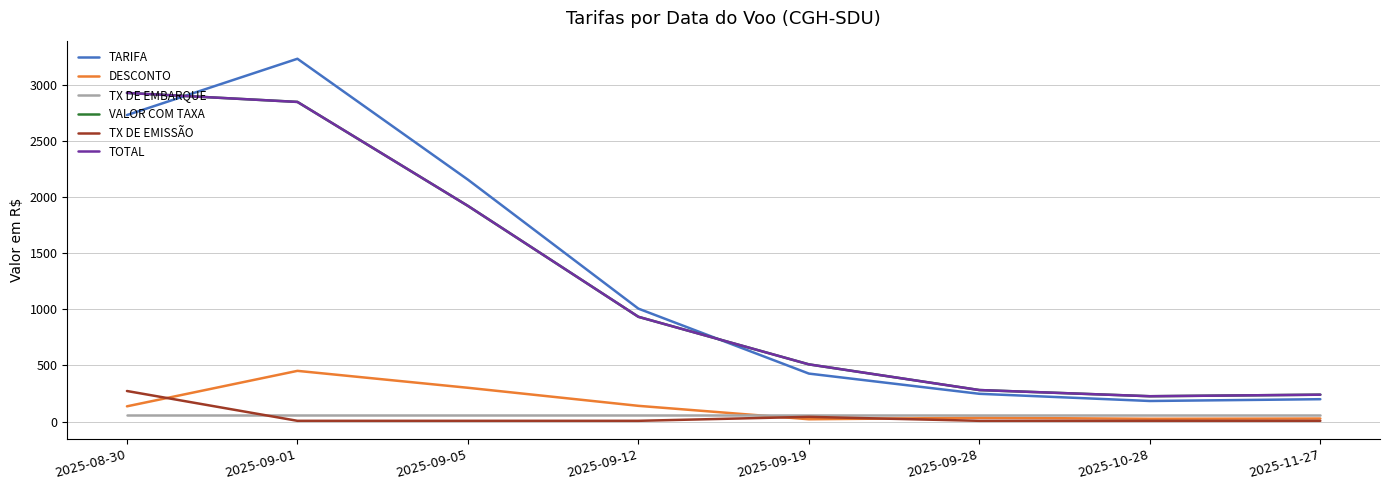

What is the total value across all series at 2025-09-28?

913.6